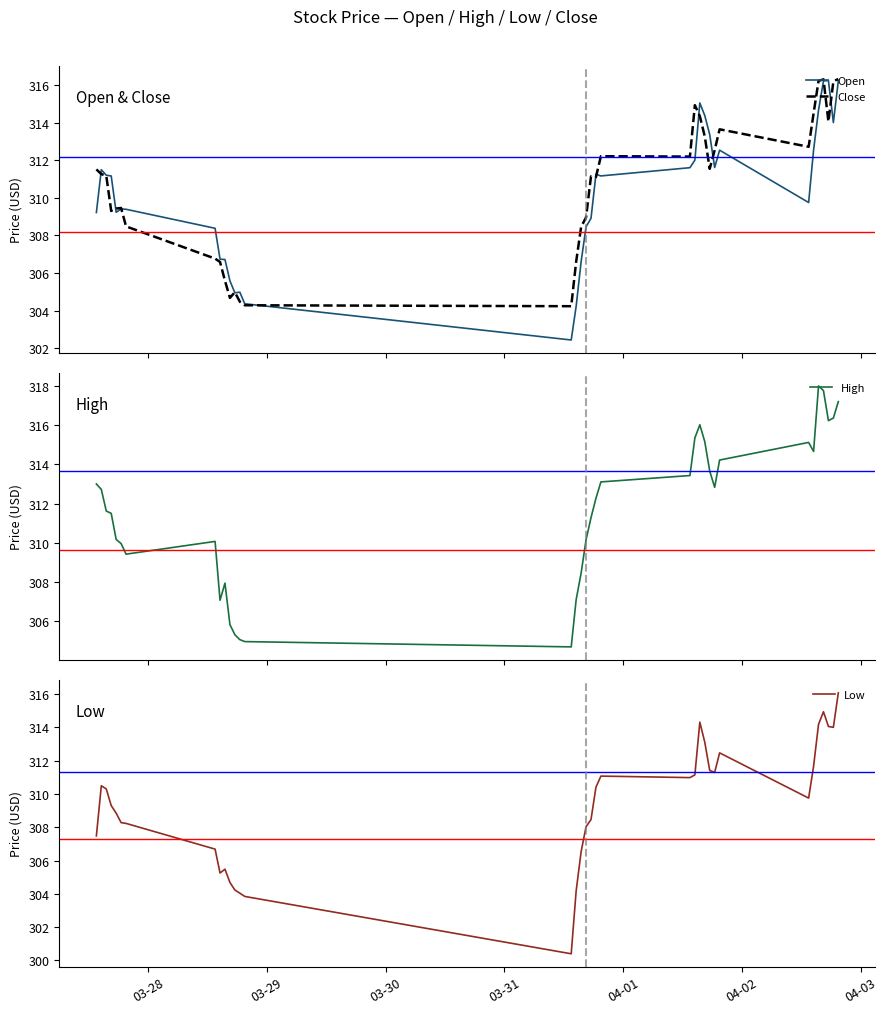

Reading right to left, transcribe all the data shown in this chart.

Open: 316.2	314.0	316.2	316.2	314.7	312.5	309.8	312.5	311.6	313.4	314.4	315.0	312.0	311.6	311.2	311.2	308.9	308.5	306.6	304.2	302.4	304.4	305.0	305.0	305.6	306.7	306.7	308.4	309.4	309.4	309.2	311.2	311.2	311.5	309.2
Close: 316.3	316.2	314.0	316.3	316.2	314.5	312.7	313.6	312.5	311.5	313.3	314.3	314.9	312.2	312.2	311.1	311.1	309.0	308.5	306.6	304.2	304.3	304.5	305.0	304.7	305.6	306.6	306.8	308.5	309.5	309.4	309.3	311.2	311.3	311.5
High: 317.2	316.4	316.2	317.8	318.0	314.7	315.1	314.2	312.8	313.7	315.2	316.0	315.4	313.4	313.1	312.3	311.3	310.1	308.5	307.1	304.7	305.0	305.1	305.3	305.8	307.9	307.1	310.1	309.4	310.0	310.2	311.5	311.6	312.7	313.0
Low: 316.1	314.0	314.0	314.9	314.2	311.7	309.8	312.5	311.3	311.4	313.1	314.3	311.1	311.0	311.1	310.4	308.5	308.0	306.5	304.2	300.4	303.8	304.0	304.2	304.7	305.5	305.2	306.7	308.2	308.3	308.8	309.3	310.3	310.5	307.5